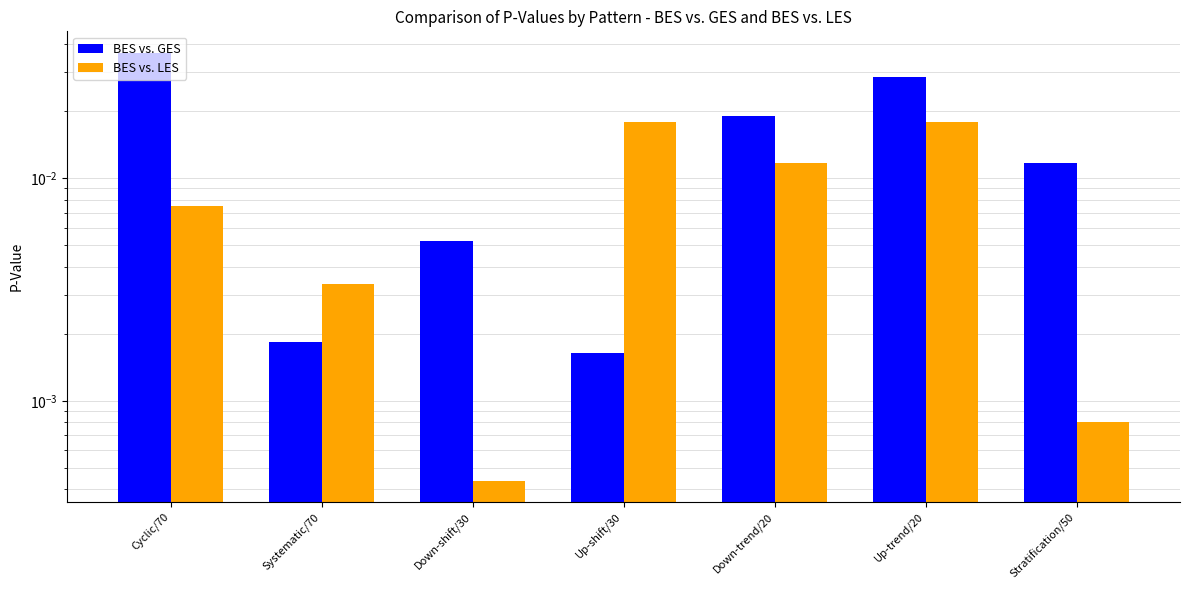

True or false: BES vs. LES has a value of 0.0 at Up-shift/30.

True